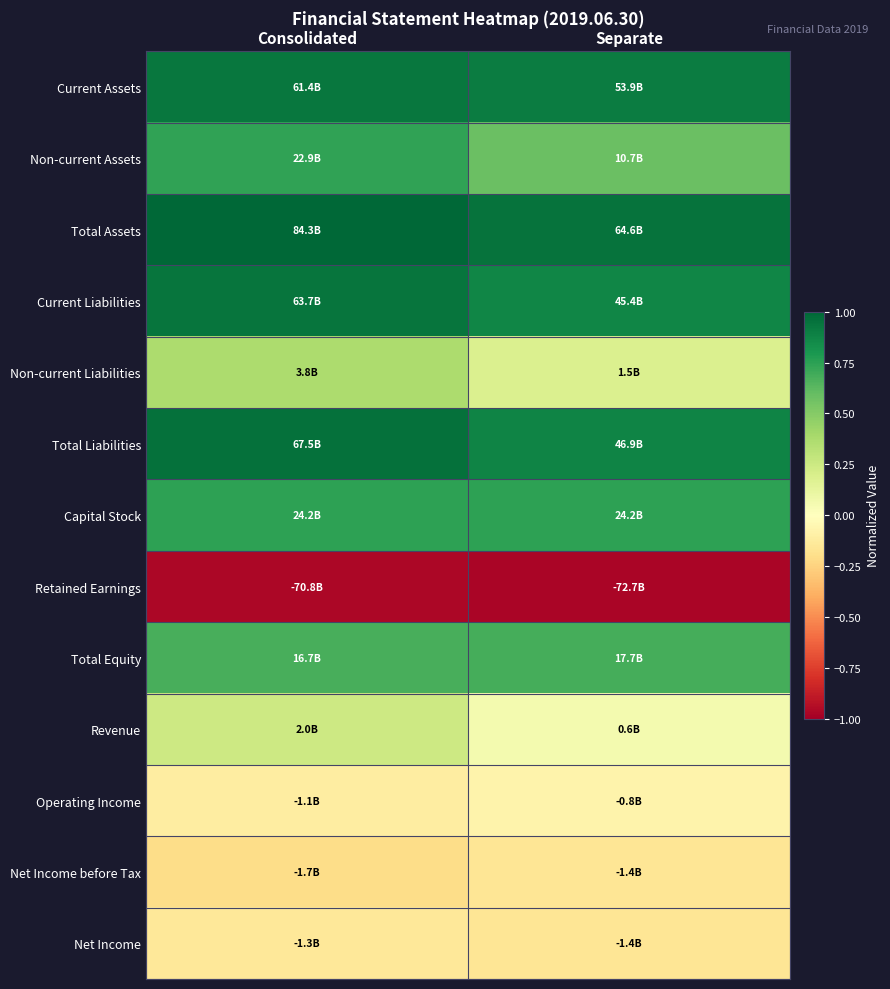

Reading left to right, transcribe all the data shown in this chart.

Current Assets: Consolidated=0.9	Separate=0.9
Non-current Assets: Consolidated=0.7	Separate=0.6
Total Assets: Consolidated=1.0	Separate=0.9
Current Liabilities: Consolidated=0.9	Separate=0.9
Non-current Liabilities: Consolidated=0.4	Separate=0.2
Total Liabilities: Consolidated=1.0	Separate=0.9
Capital Stock: Consolidated=0.7	Separate=0.7
Retained Earnings: Consolidated=-1.0	Separate=-1.0
Total Equity: Consolidated=0.7	Separate=0.7
Revenue: Consolidated=0.2	Separate=0.1
Operating Income: Consolidated=-0.1	Separate=-0.1
Net Income before Tax: Consolidated=-0.2	Separate=-0.2
Net Income: Consolidated=-0.1	Separate=-0.2